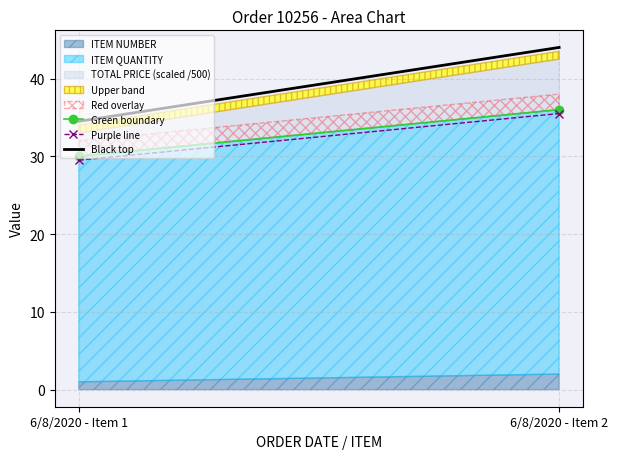

Rank the categories by Purple line value from highest to lowest.

6/8/2020 - Item 2, 6/8/2020 - Item 1